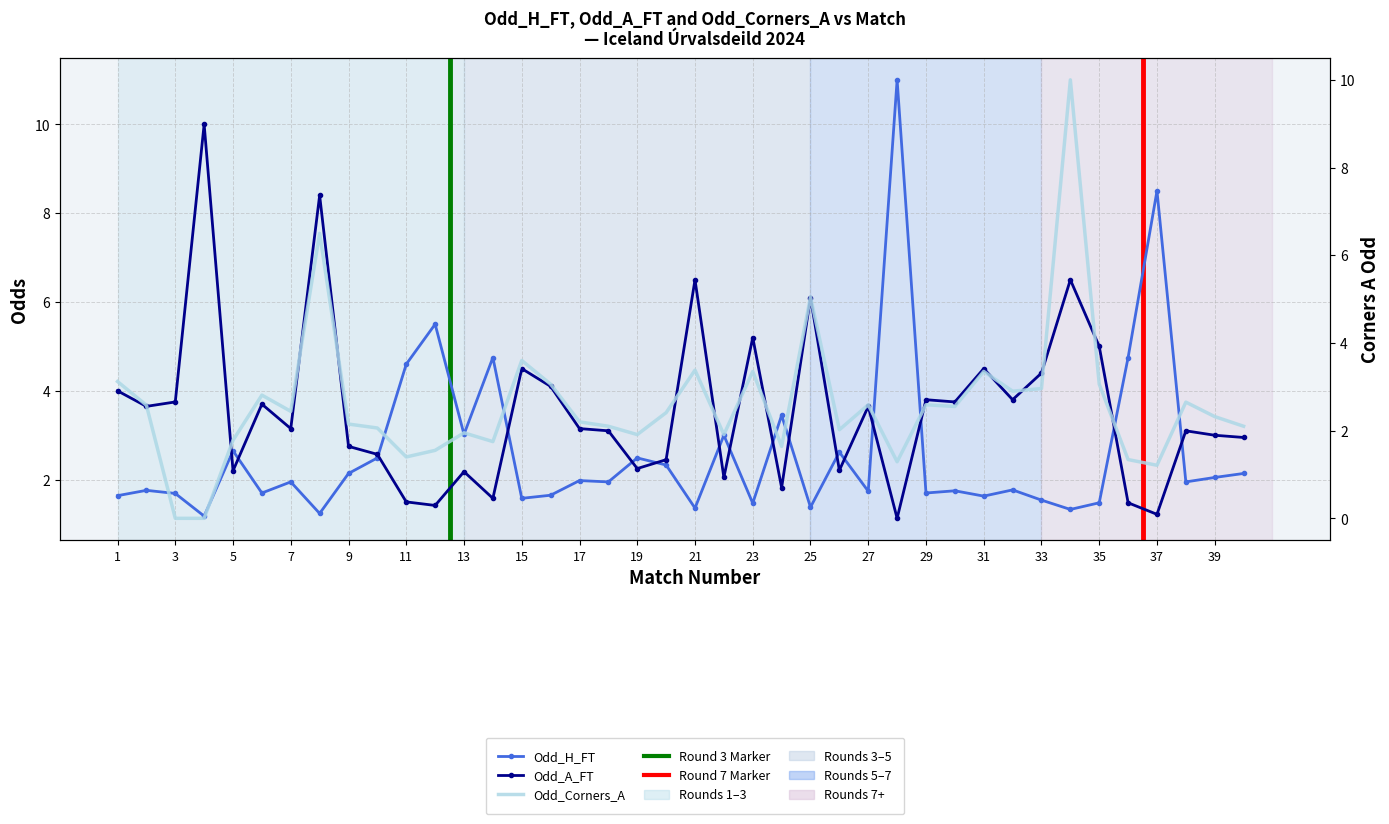

At which category is the sum across all series the highest?

34